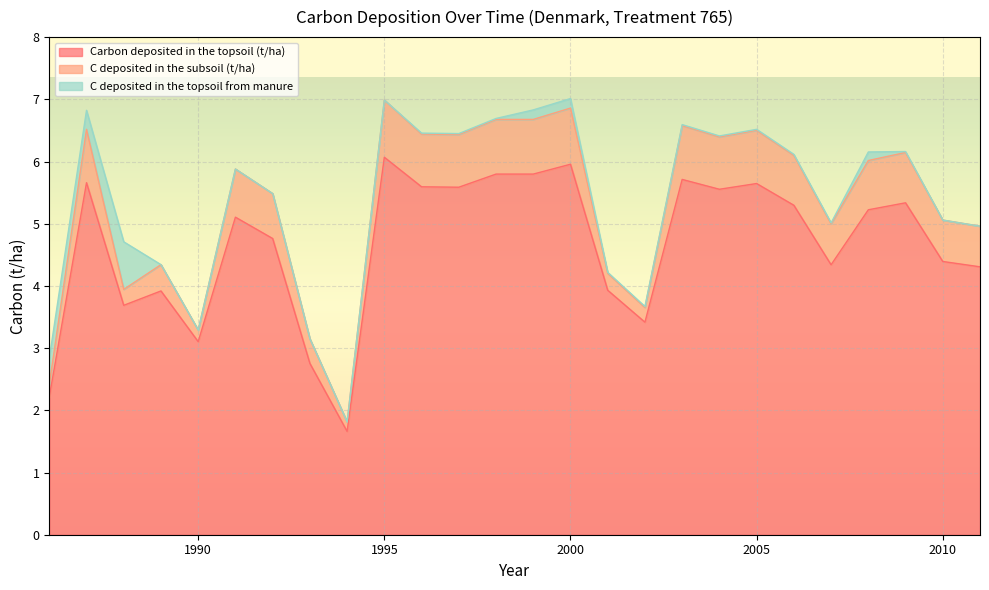

Does the chart display data point markers on the line(s)?

No